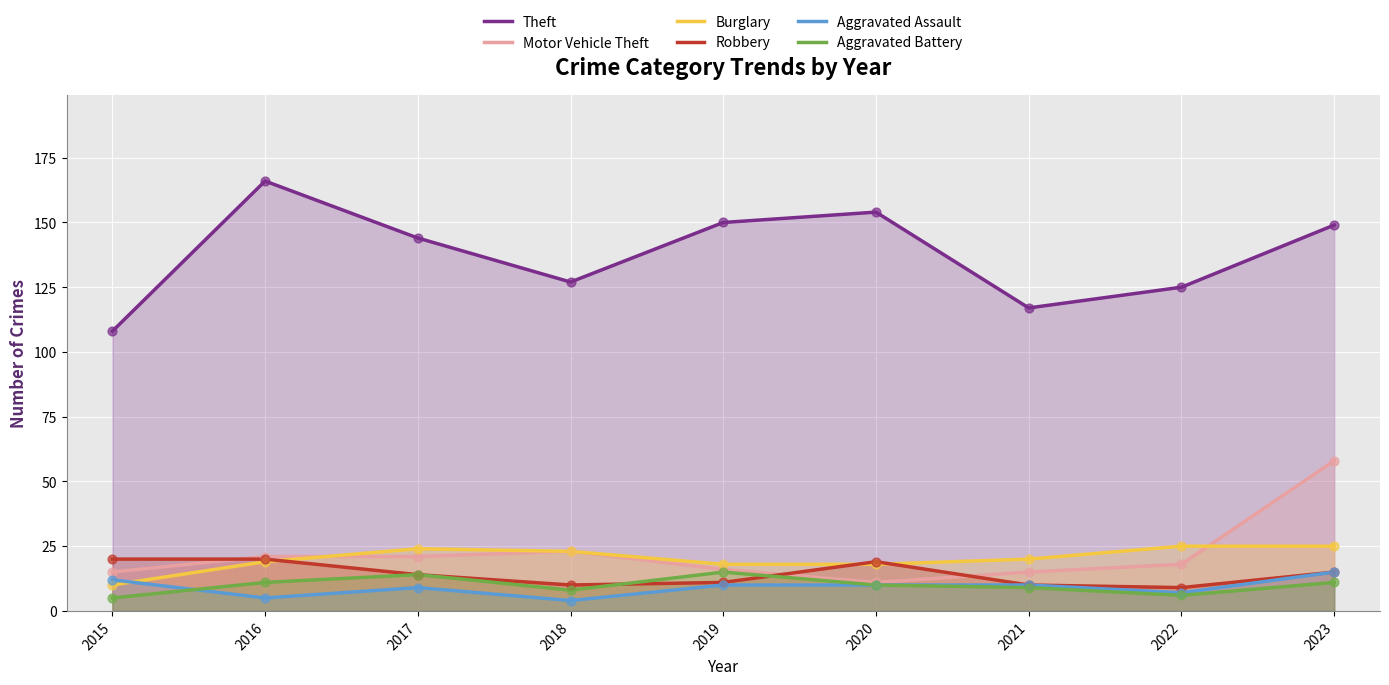

Is the value of Aggravated Assault at 2023 greater than the value of Aggravated Battery at 2020?

Yes